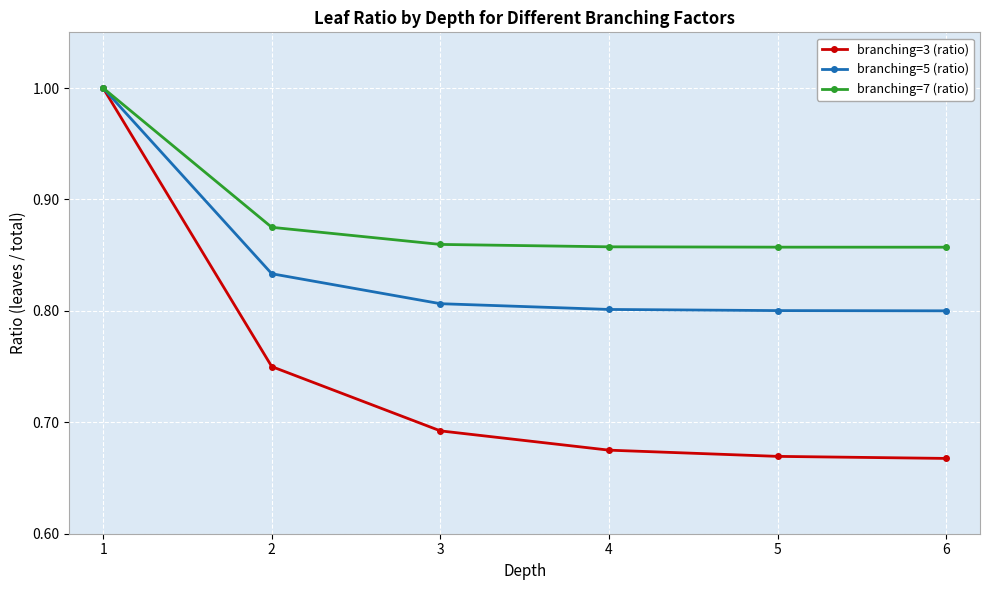

Between 2 and 3, which series saw the biggest shift?

branching=3 (ratio)